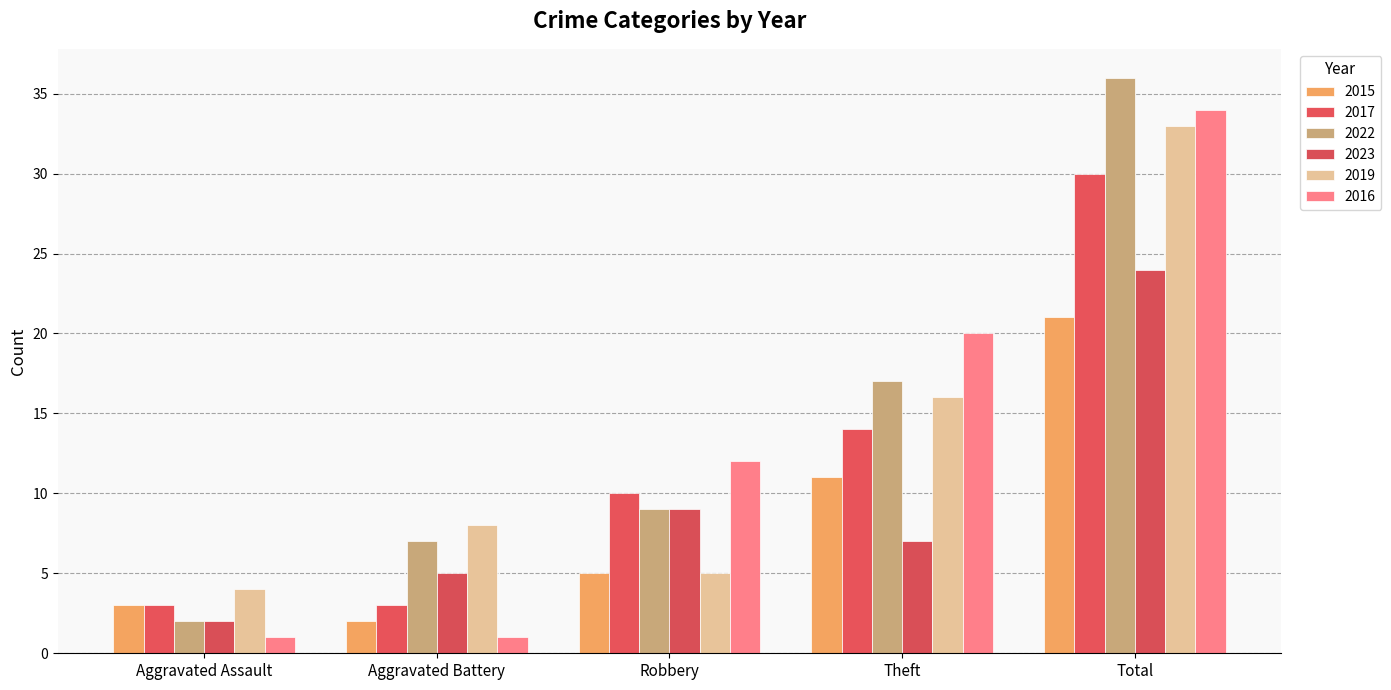

Which category has the lowest value in the 2022 series?

Aggravated Assault